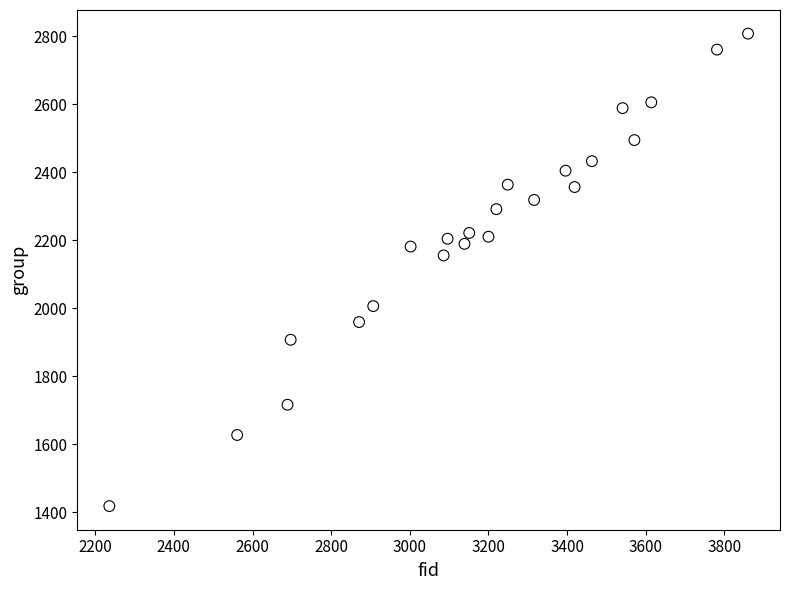

What Y value in the scatter plot is closest to 2112?

2155